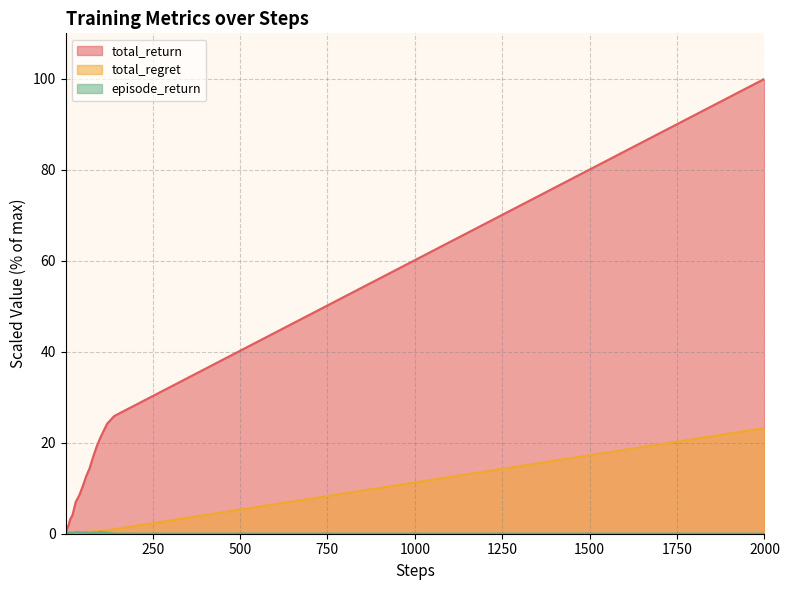

Which series has the widest spread of values?

total_return